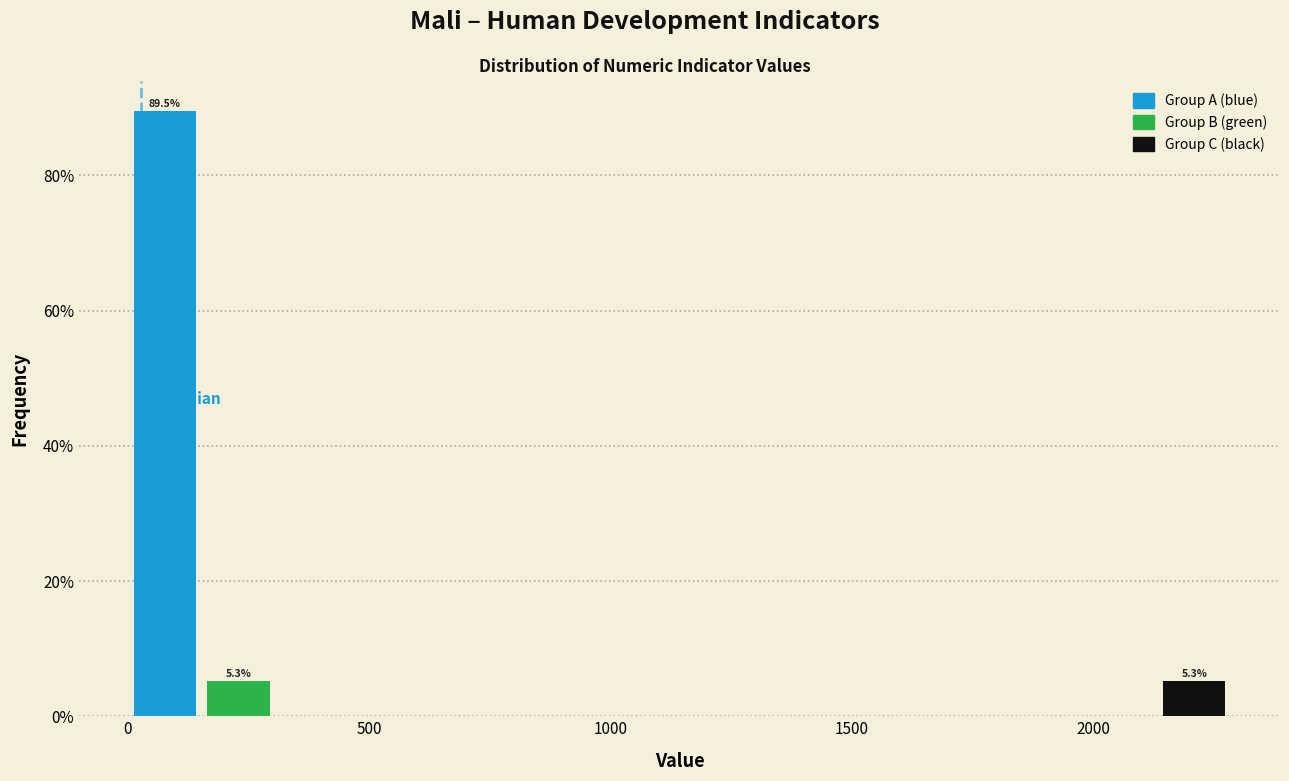

Read against the x-axis, roughly where is the centre of the tallest bar?

100